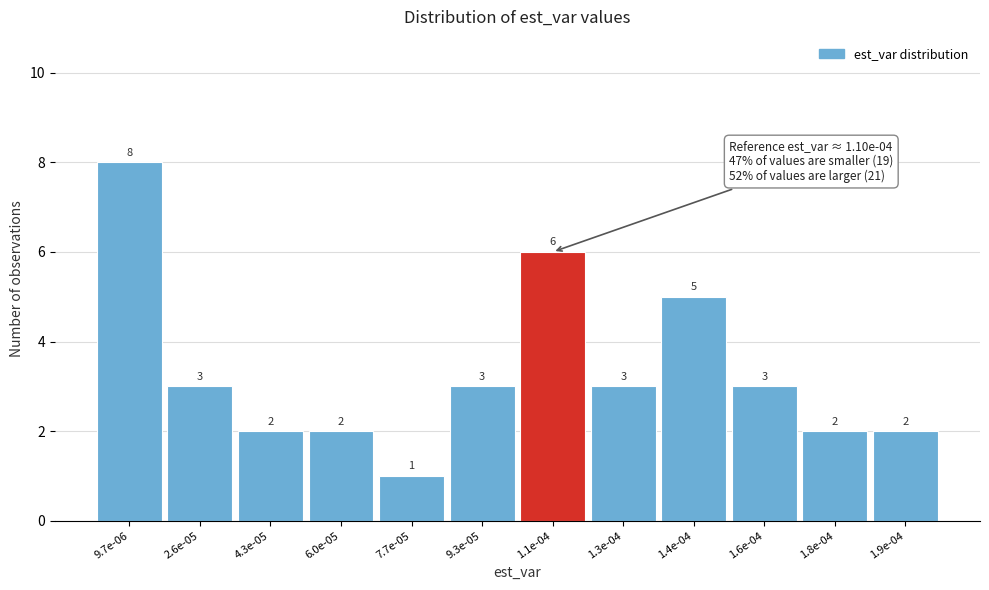

Reading left to right, what are all the values shown in this chart?

9.7e-06=8	2.6e-05=3	4.3e-05=2	6.0e-05=2	7.7e-05=1	9.3e-05=3	1.1e-04=6	1.3e-04=3	1.4e-04=5	1.6e-04=3	1.8e-04=2	1.9e-04=2